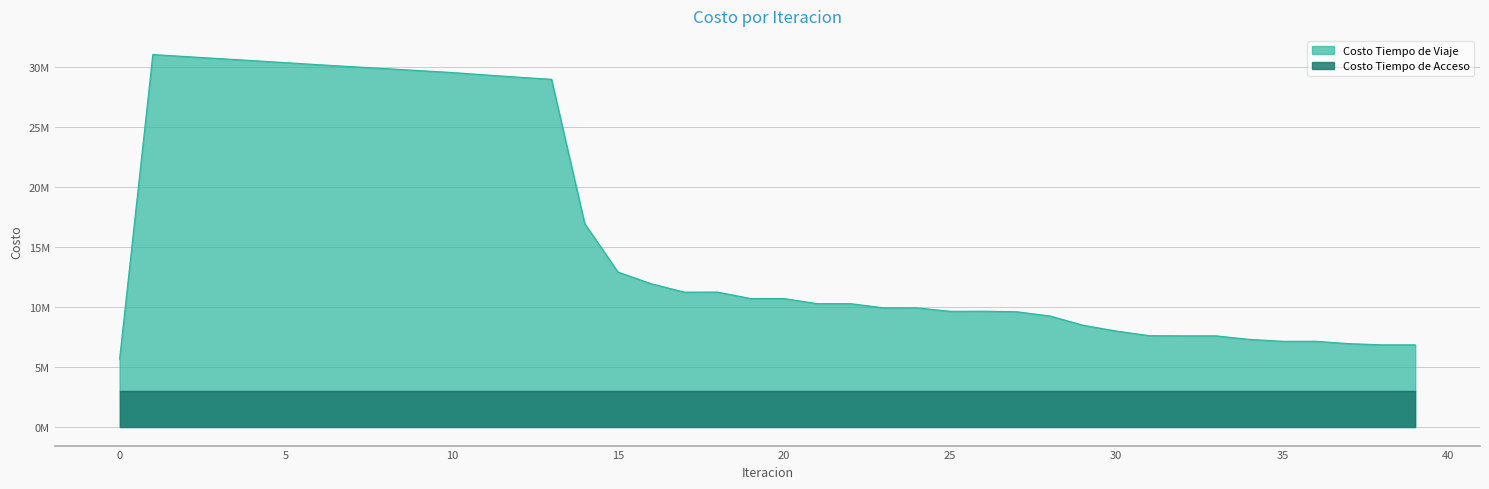

What is the ratio of the value at 13 to the value at 18?

2.6